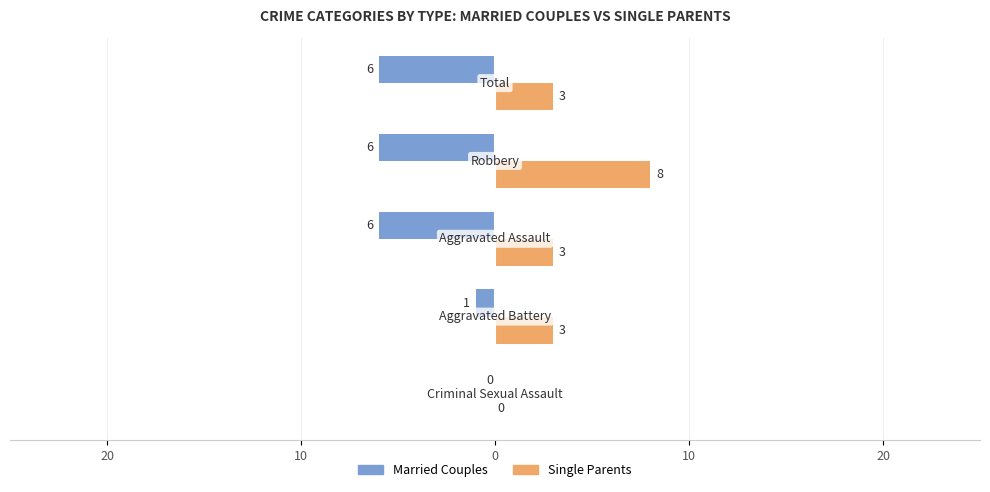

At how many categories does at least one series exceed 0?

4